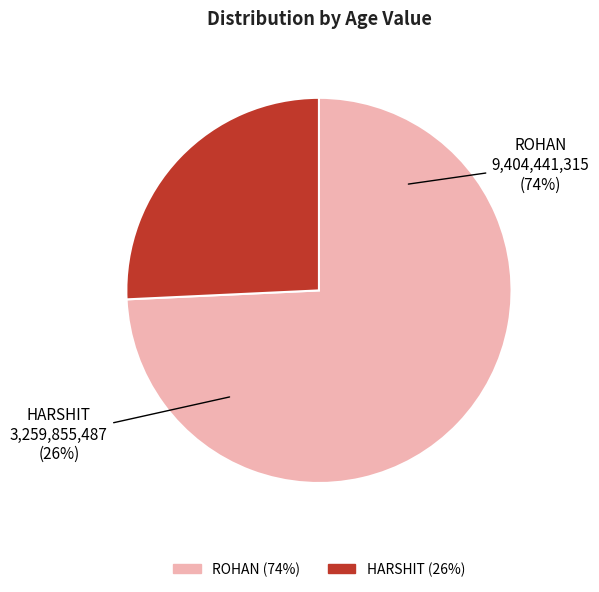

Is it true that HARSHIT is 14% of the pie?

False